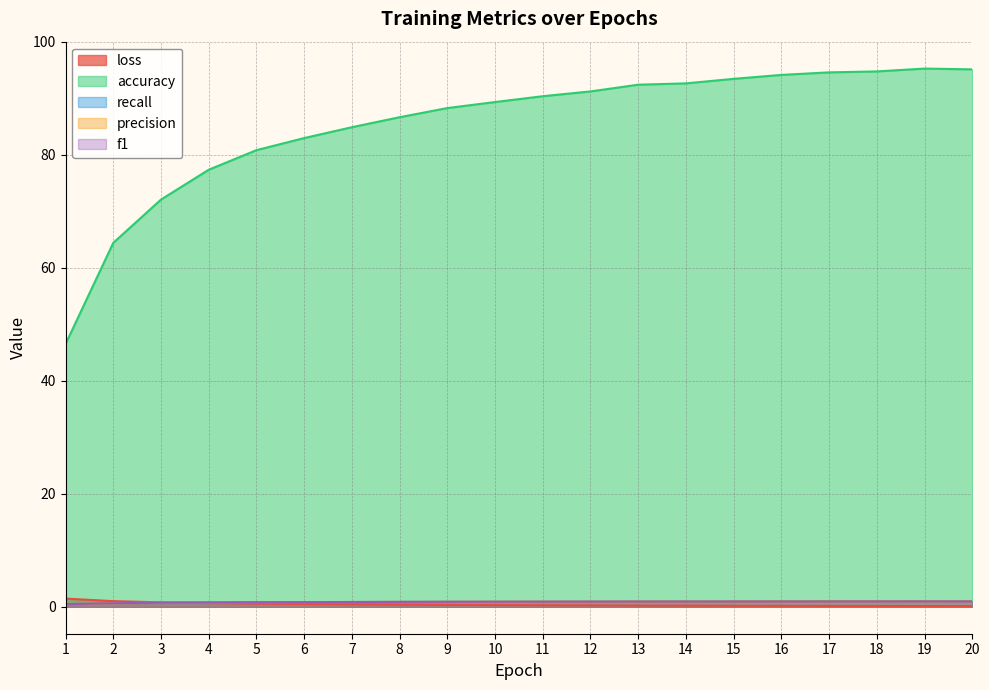

True or false: accuracy has a value of 144.1 at 8.

False